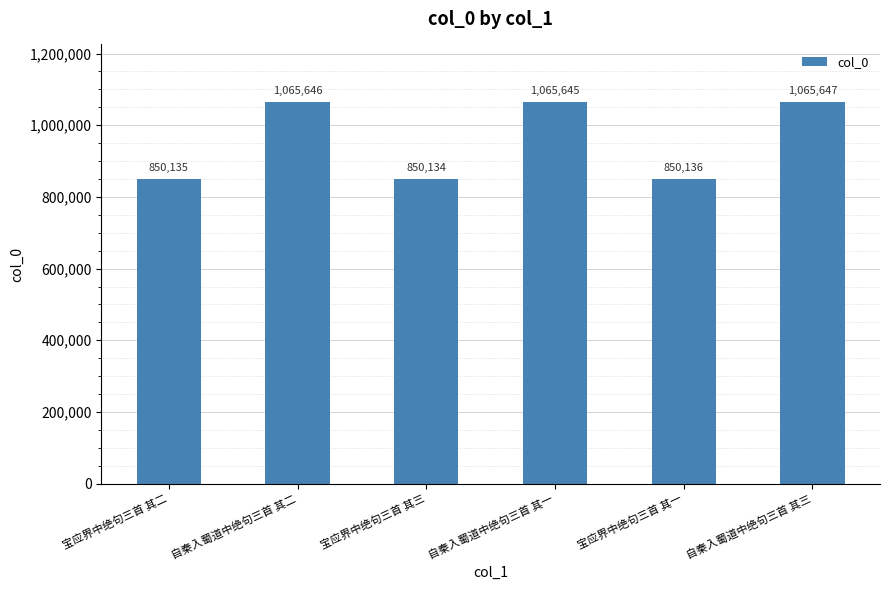

What is the smallest value displayed?

850134